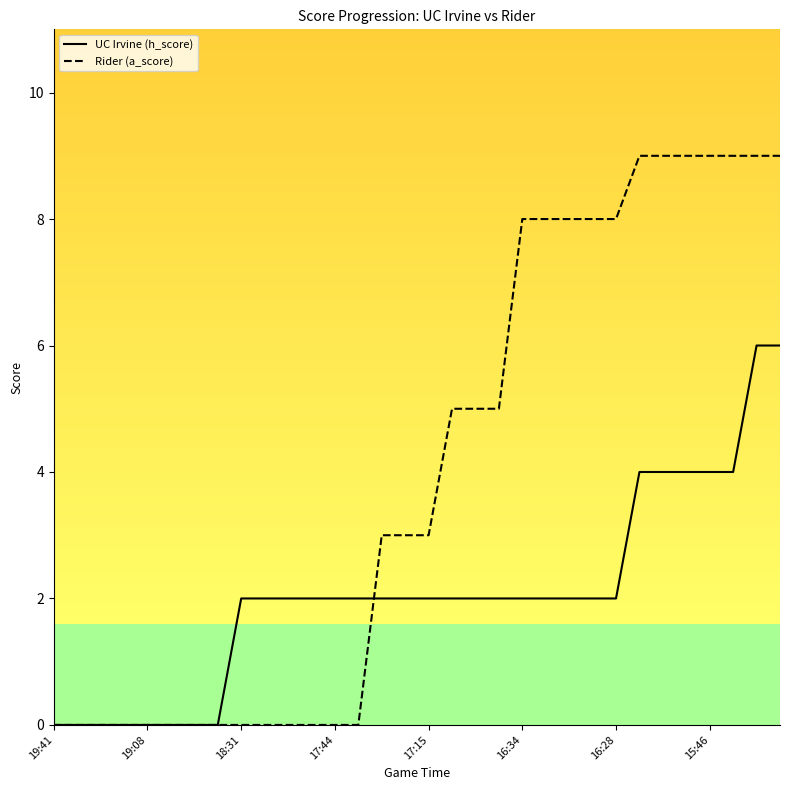

Which series has the widest spread of values?

Rider (a_score)